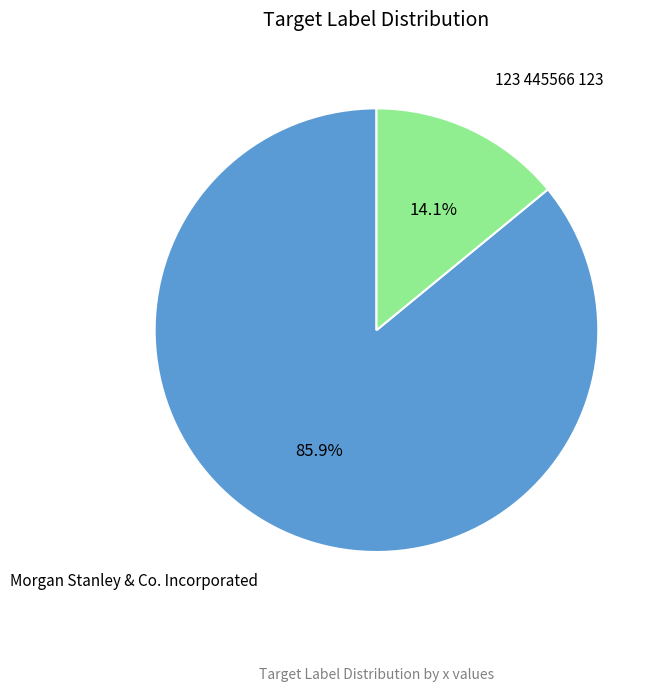

Is there a majority slice in this chart?

Yes